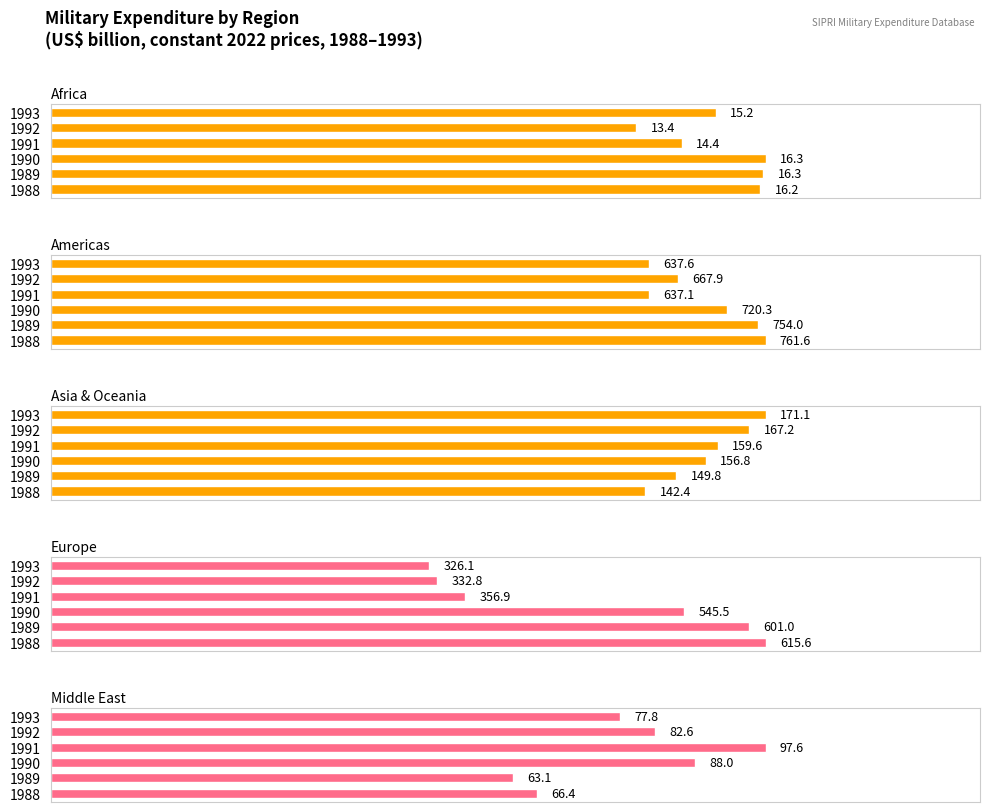

Are the bars horizontal?

Yes